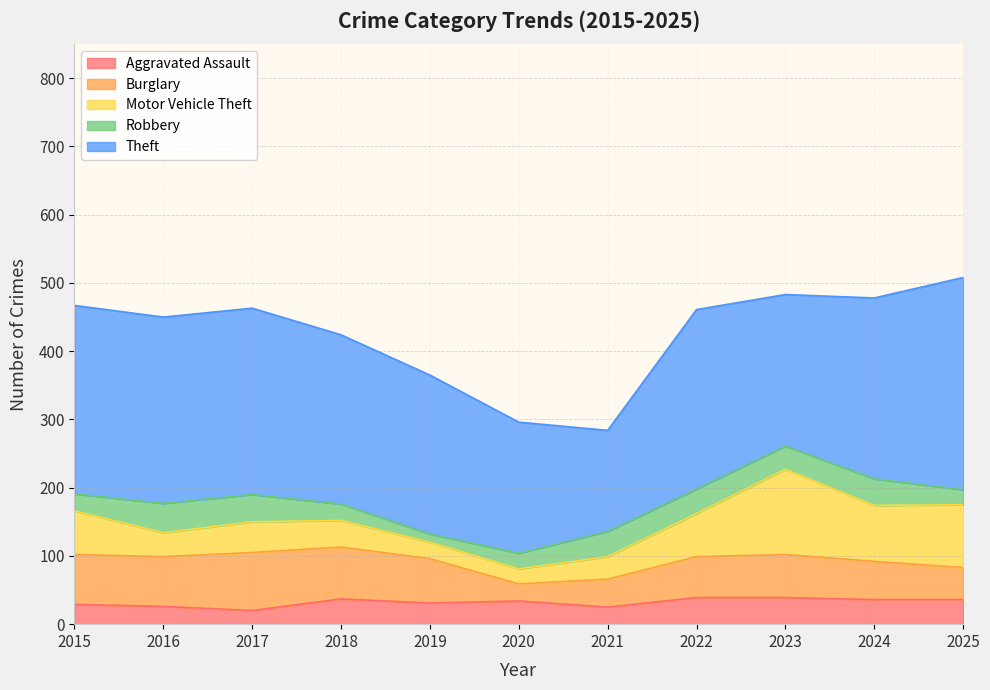

Which series has the largest total across all categories?

Theft